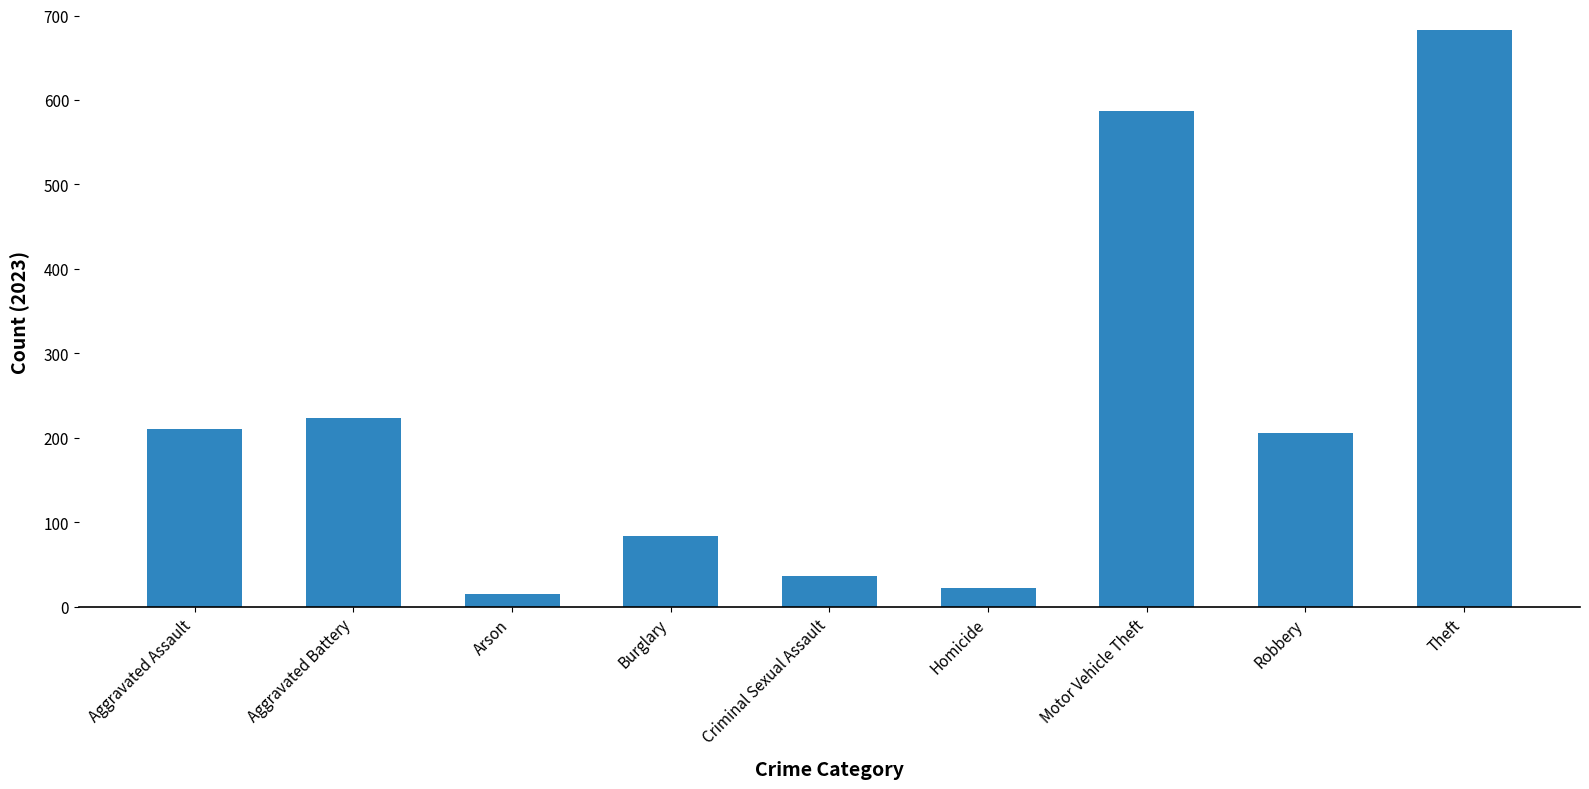

The value at Burglary is 38. True or false?

False